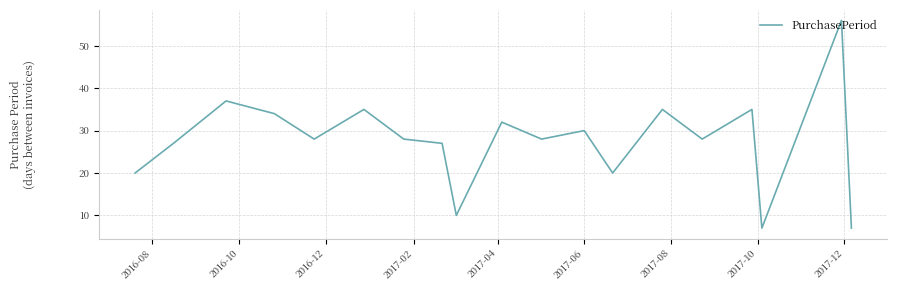

What is the smallest value displayed?

7